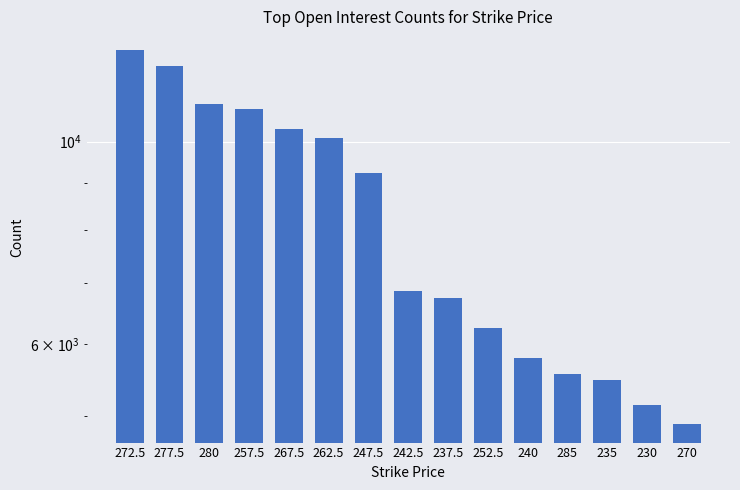

What is the label of the 15th bar from the left?

270